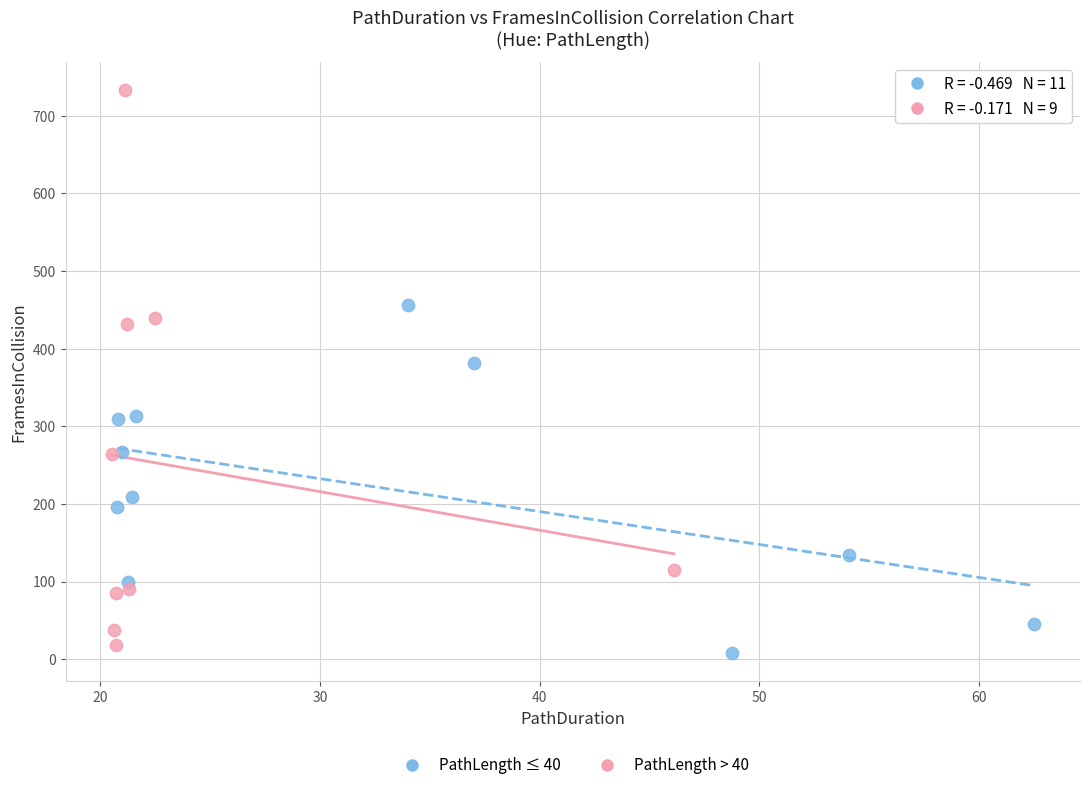

Which series contains the highest Y value?

PathLength > 40